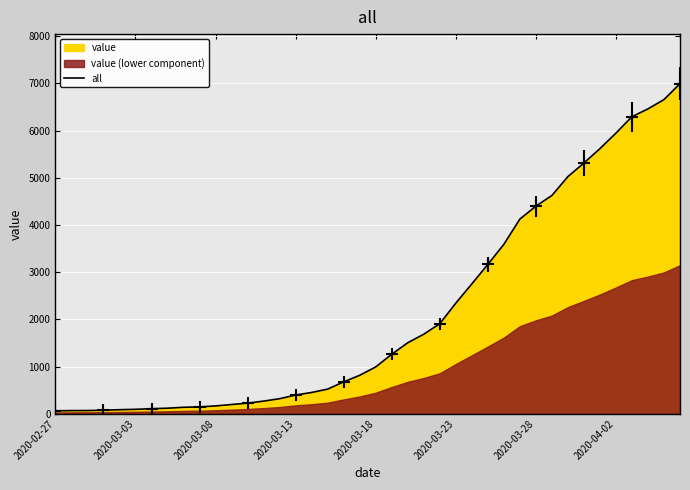

Reading left to right, transcribe all the data shown in this chart.

64	68	69	76	87	95	108	119	138	146	167	197	226	269	320	398	452	523	677	816	993	1261	1505	1686	1908	2344	2752	3165	3589	4125	4399	4625	5025	5314	5617	5947	6295	6460	6657	6995